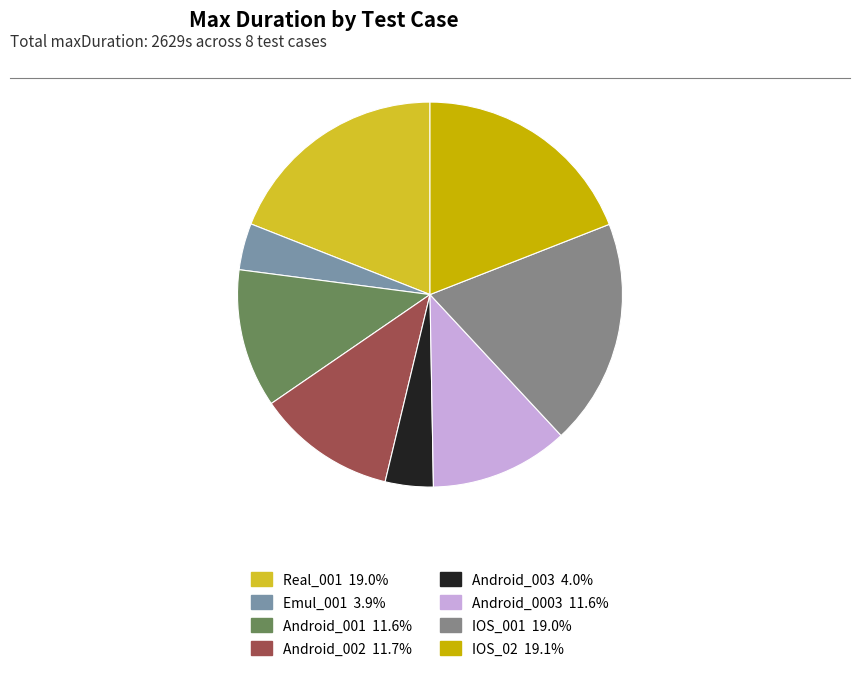

What percentage is the Emul_001 slice, to the nearest percent?

4%